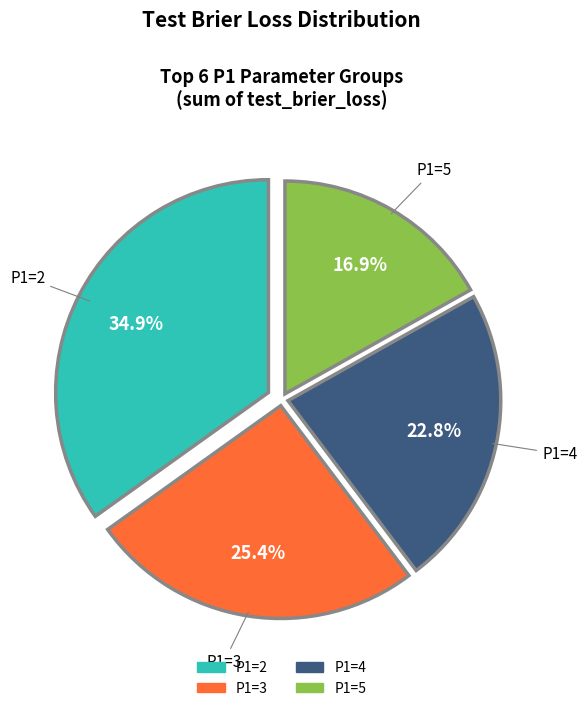

How many segments does this pie chart have?

4